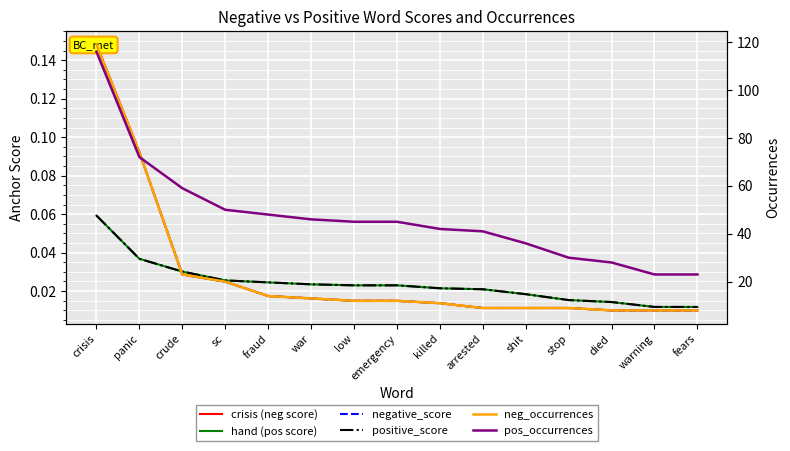

What is the label of the 2nd point from the left?

panic